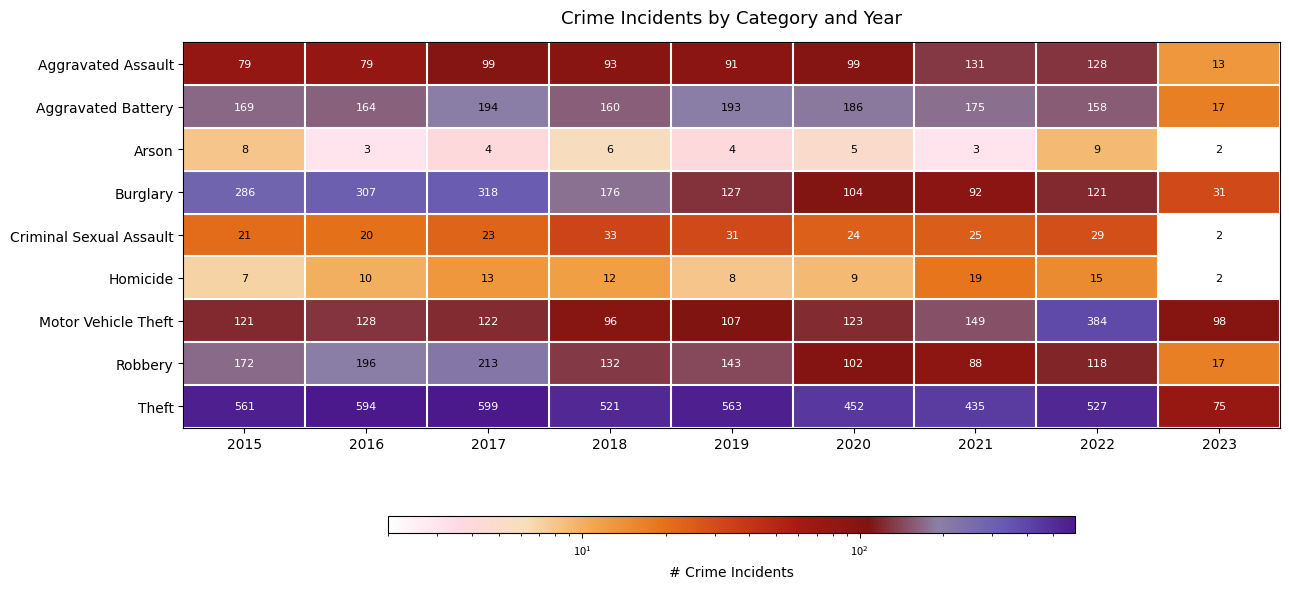

Between 2016 and 2023, which series saw the biggest shift?

Theft